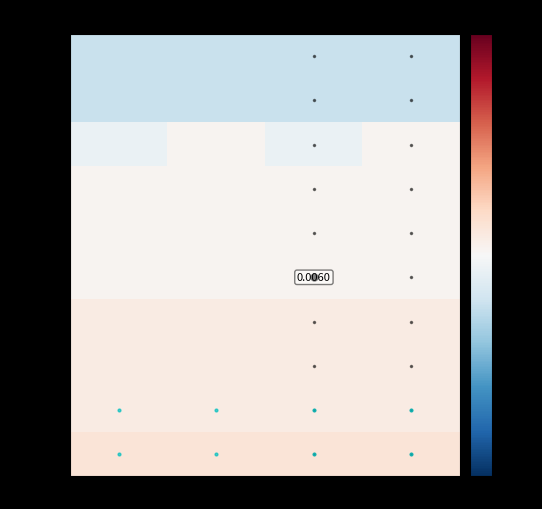

List the labels in order of 2019-12-19 value, largest first.

open, high, low, close